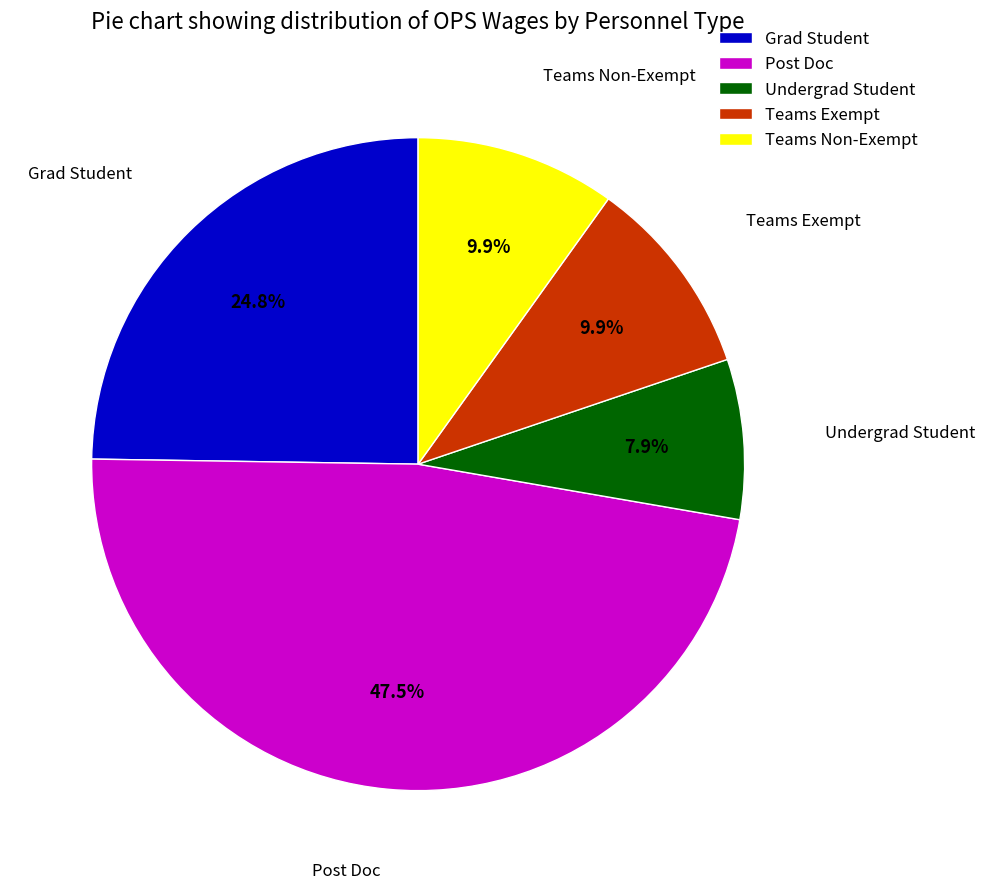

Which has a higher value, Undergrad Student or Teams Exempt?

Teams Exempt